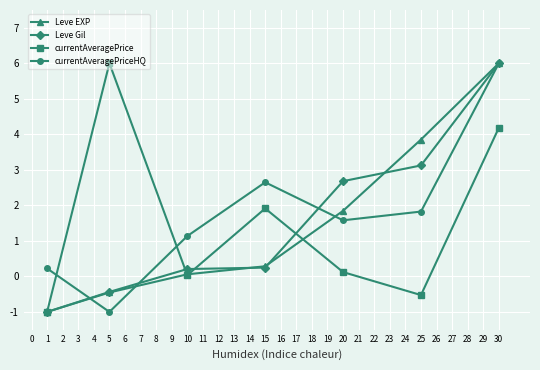

True or false: Leve Gil has more than 2 interior local peaks.

False